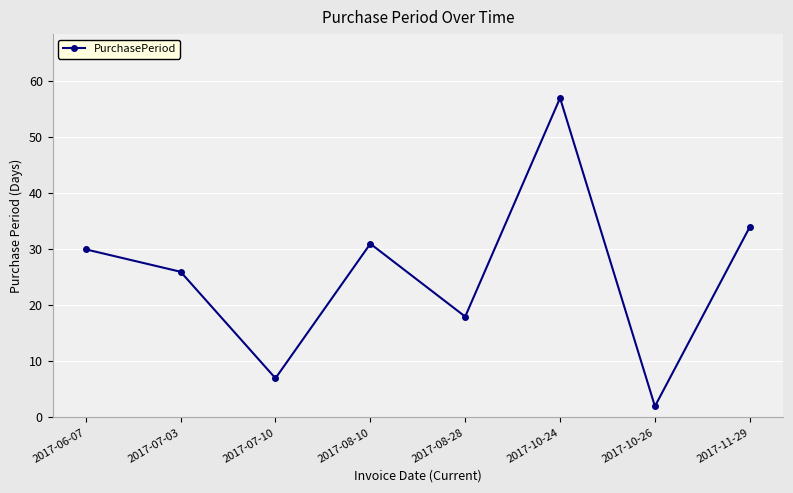

Which label corresponds to the smallest value in the chart?

2017-10-26